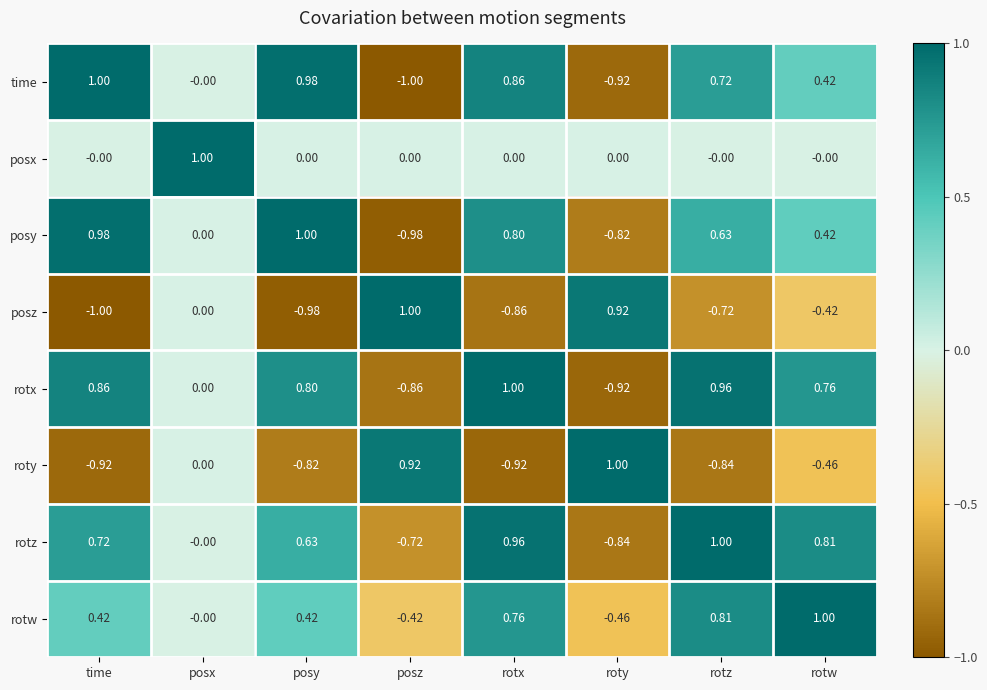

Rank the series at posy from lowest to highest value.

posz, roty, posx, rotw, rotz, rotx, time, posy